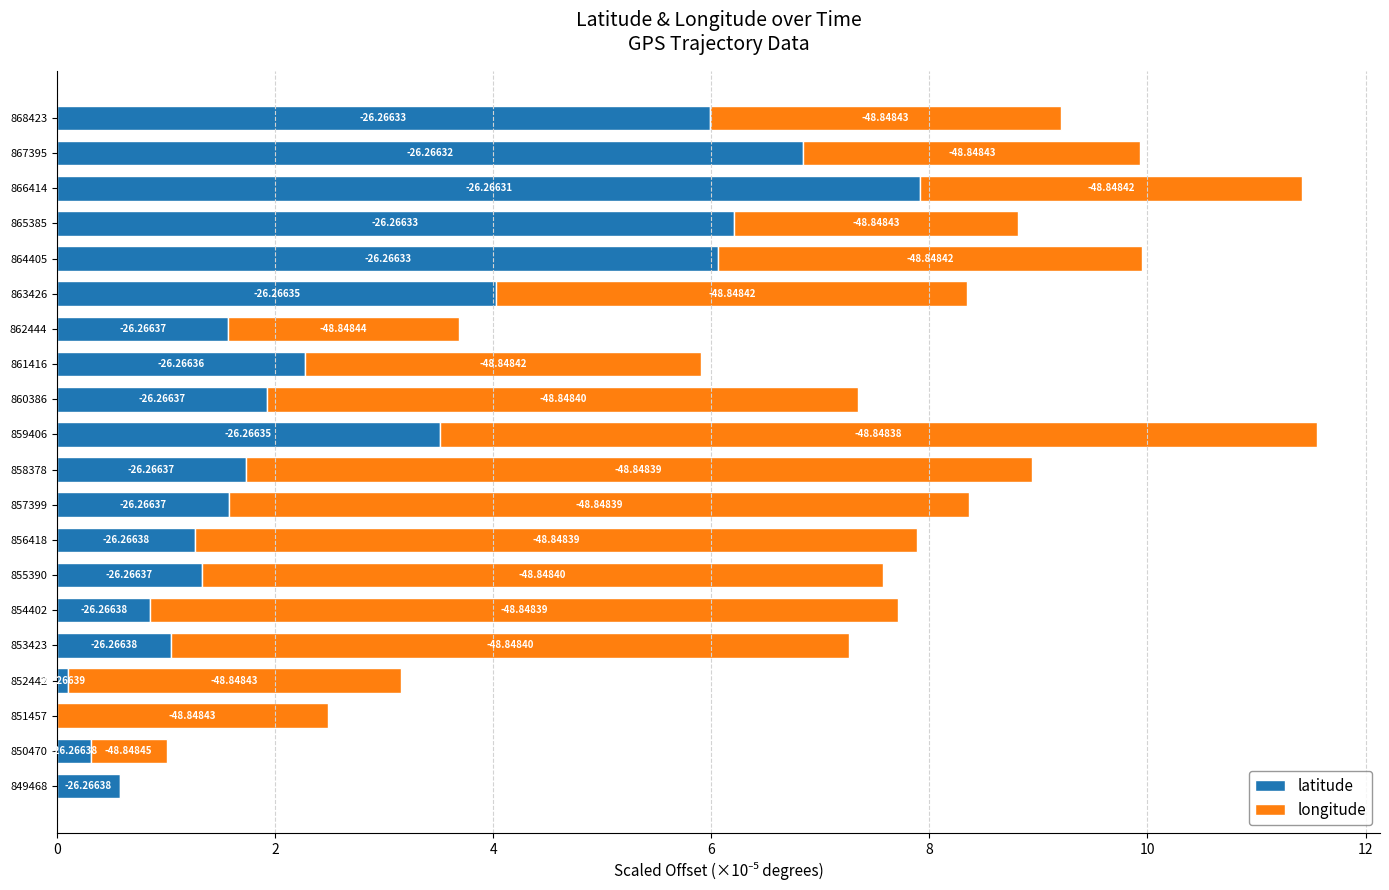

What are all the series names shown in the legend?

latitude, longitude